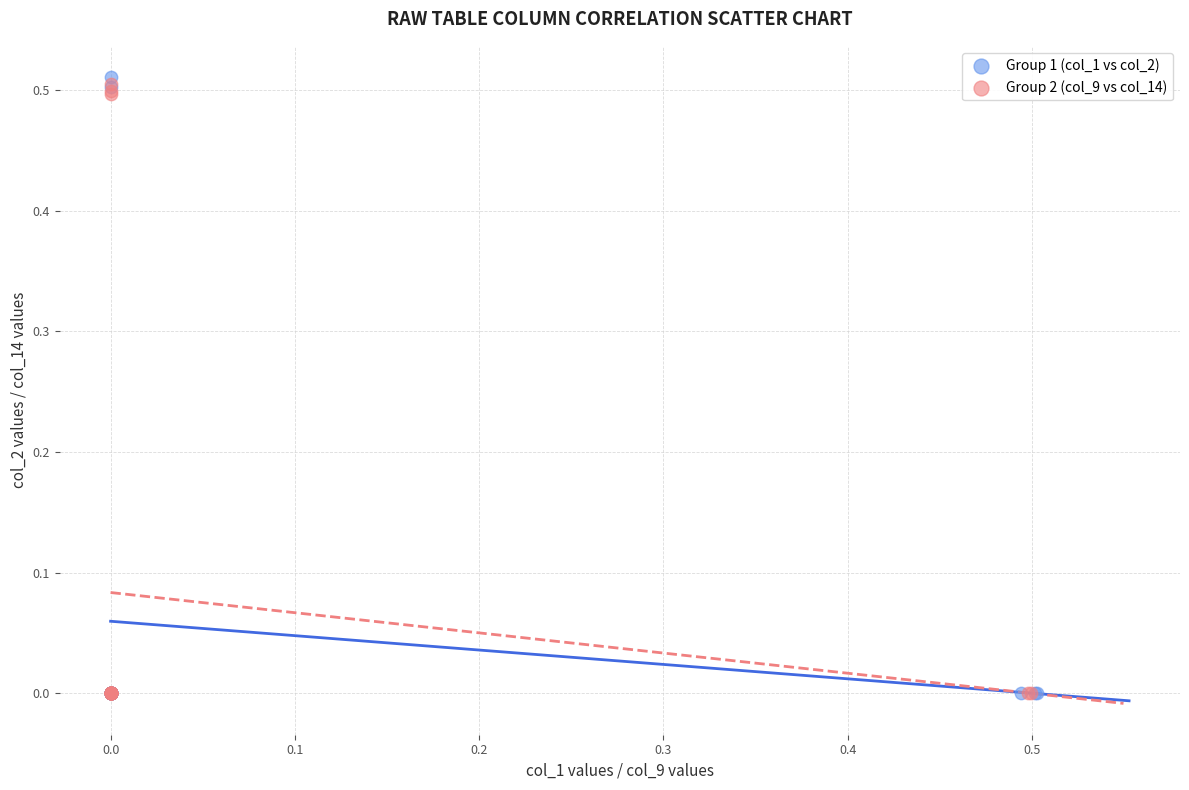

Which series reaches the maximum Y coordinate?

Group 1 (col_1 vs col_2)